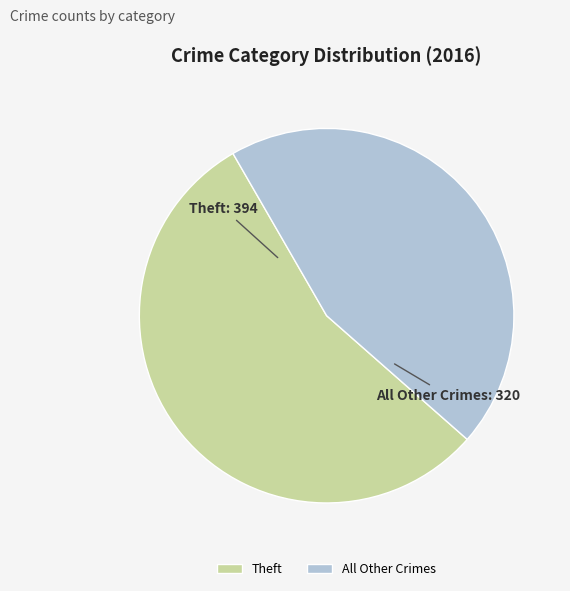

Which slice represents more than half of the pie?

Theft